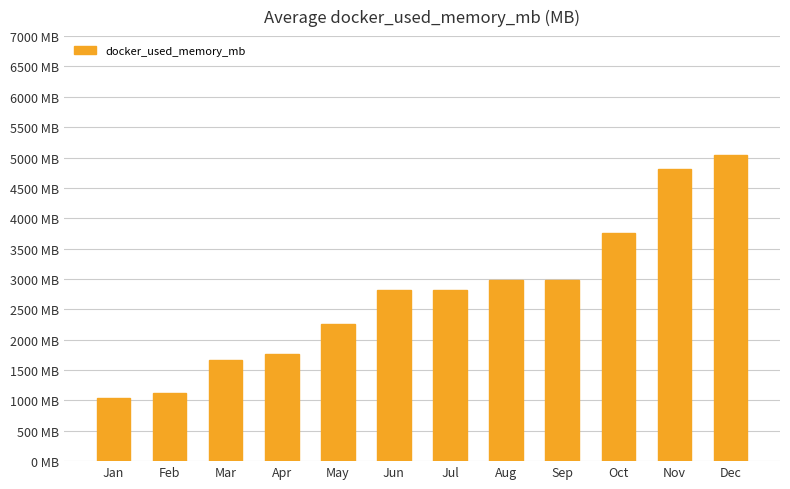

True or false: the data shows 1475.7 at Jan.

False